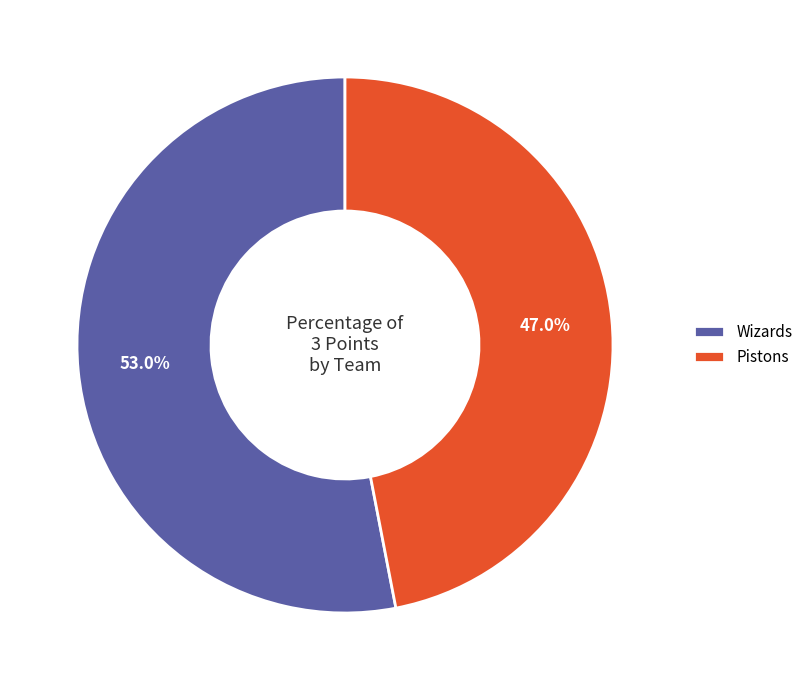

Rank the categories by value from highest to lowest.

Wizards, Pistons